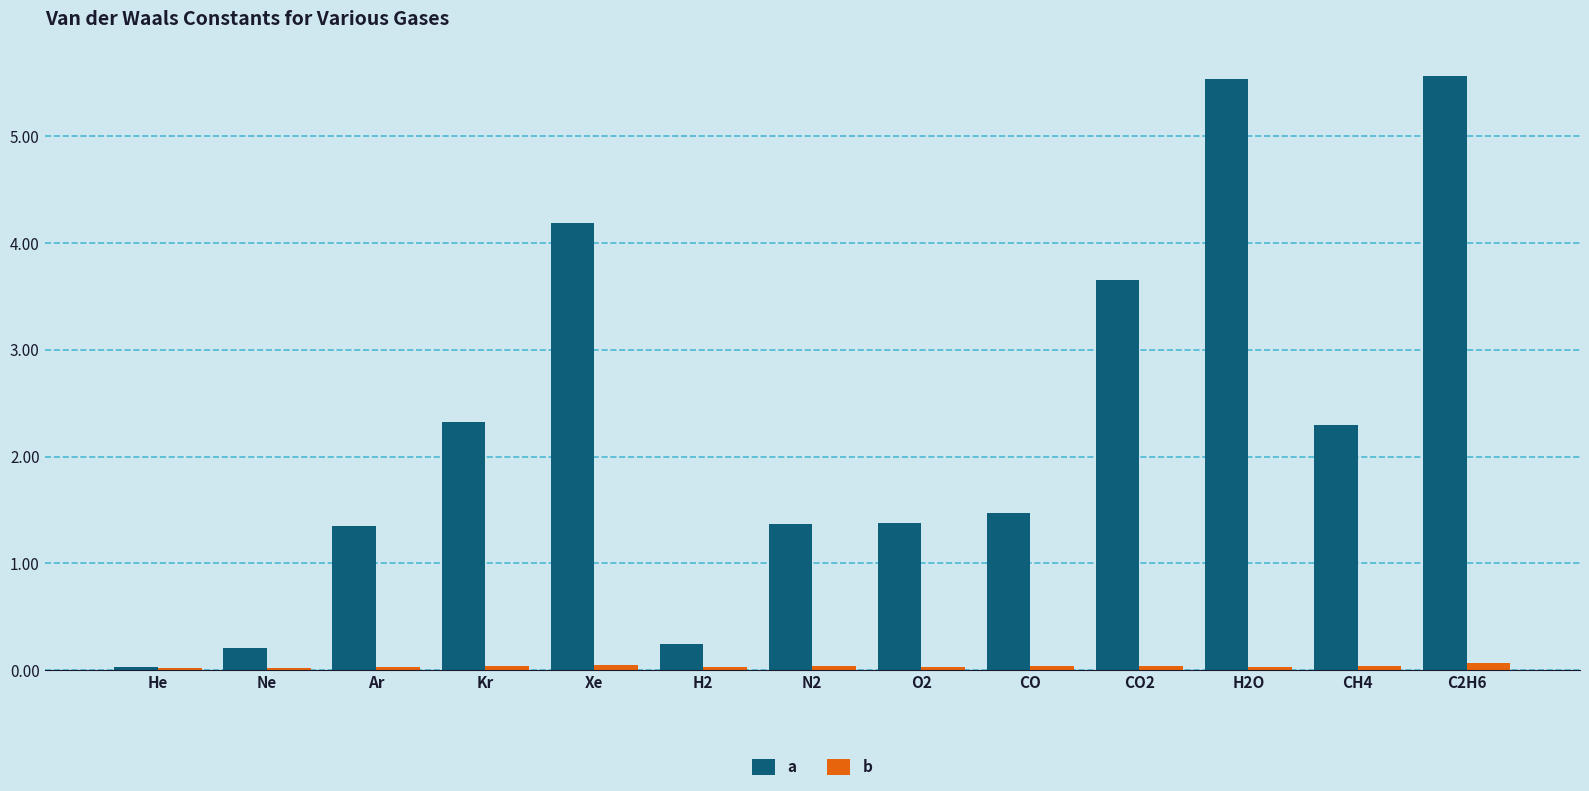

What is the maximum value for a?

5.6